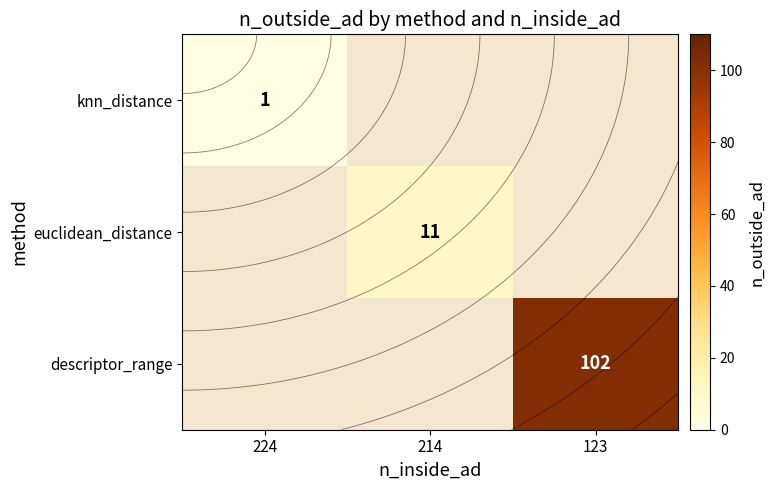

The euclidean_distance series shows 2.5 at 214. True or false?

False